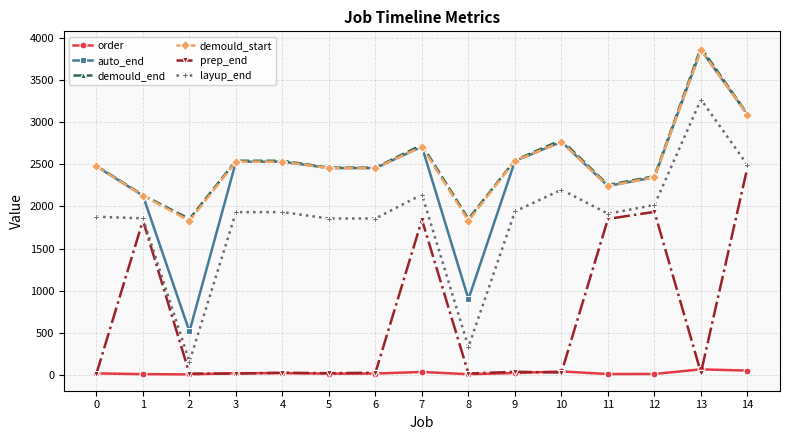

True or false: prep_end has more than 0 interior local peaks.

True